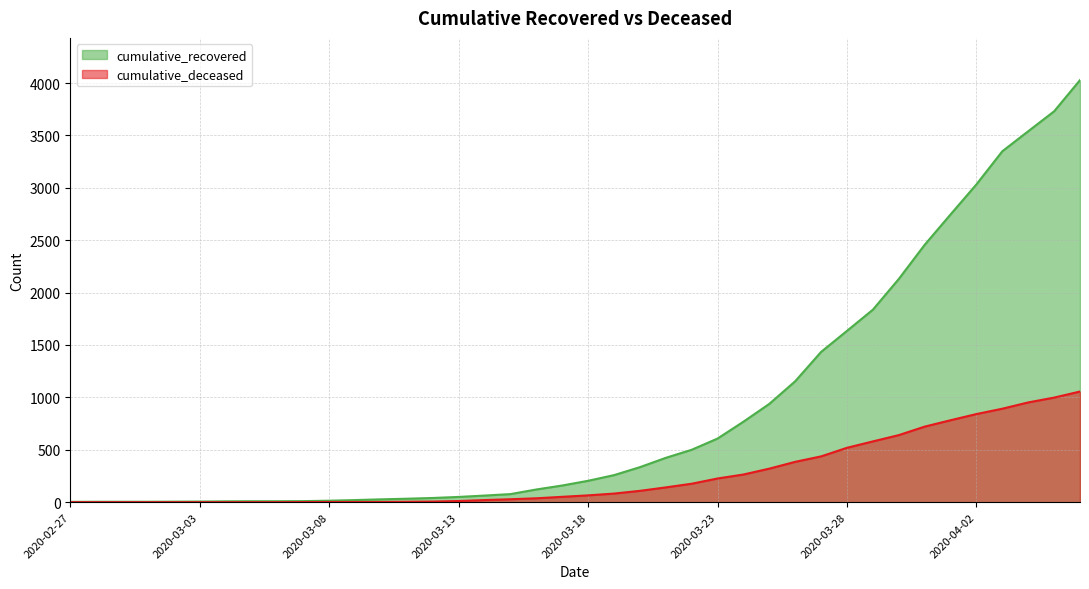

How many distinct data groups are displayed?

2